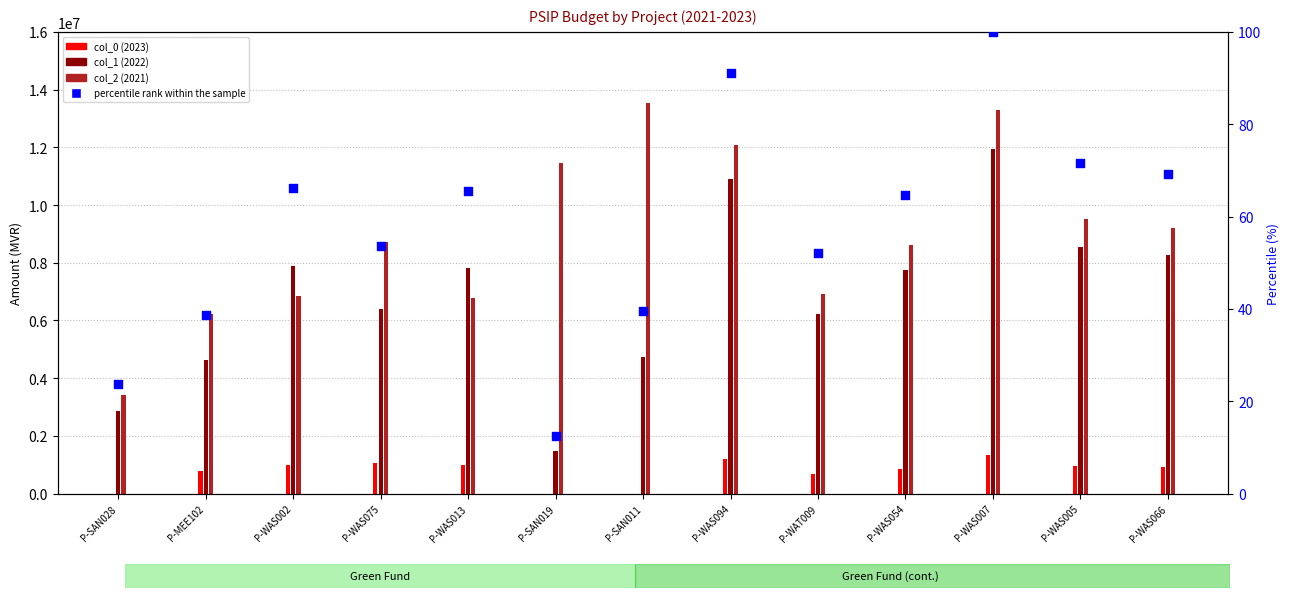

What is the change in value from P-SAN011 to P-WAT009?

+12.4